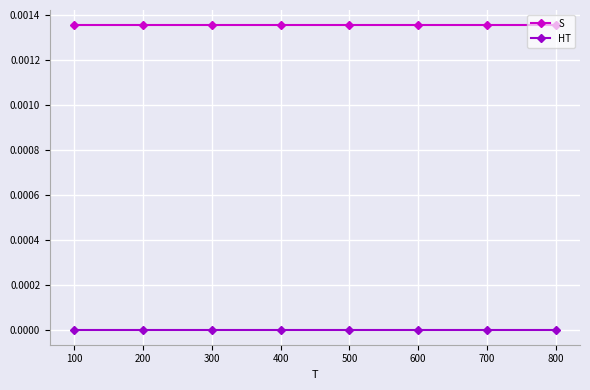

The S series shows 0.0 at 400. True or false?

True